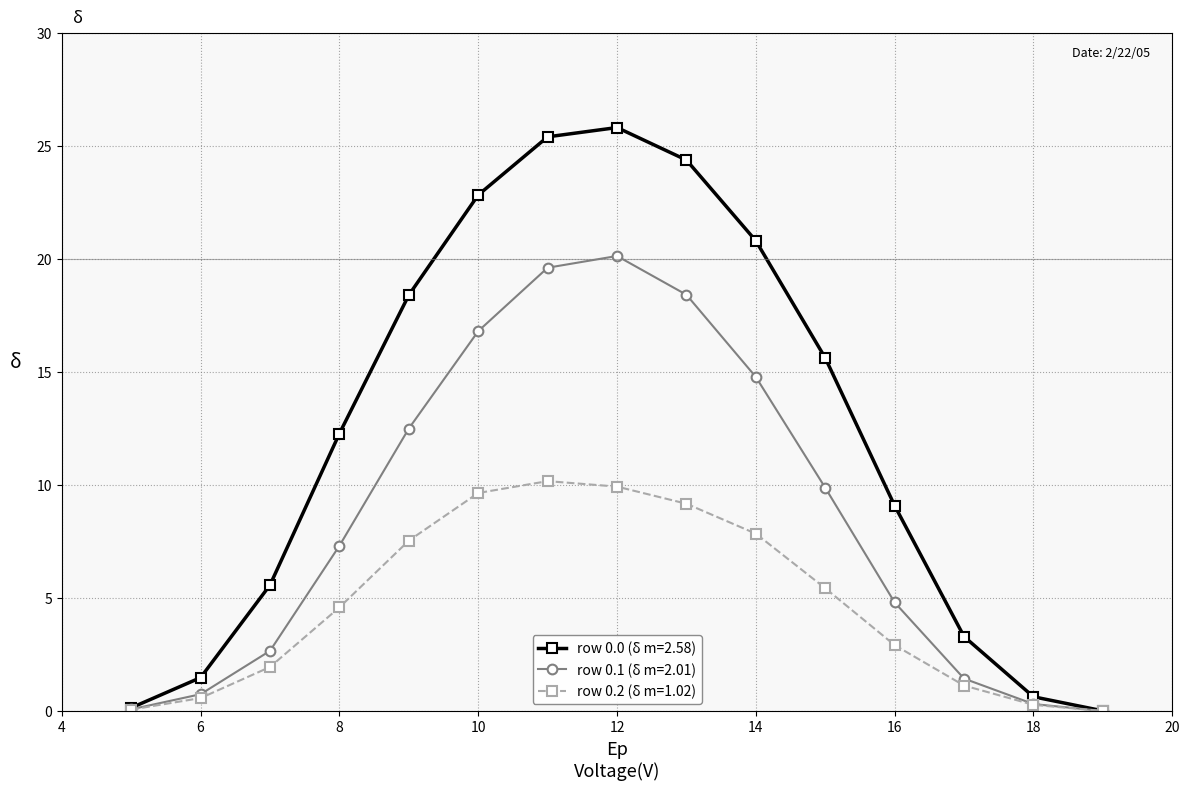

Does the chart display data point markers on the line(s)?

Yes